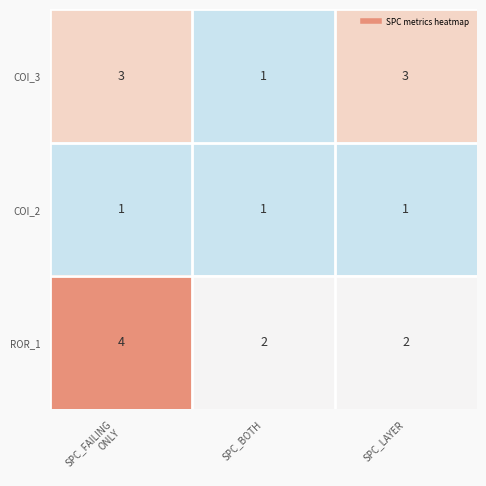

What is the sum of all ROR_1 values?

8